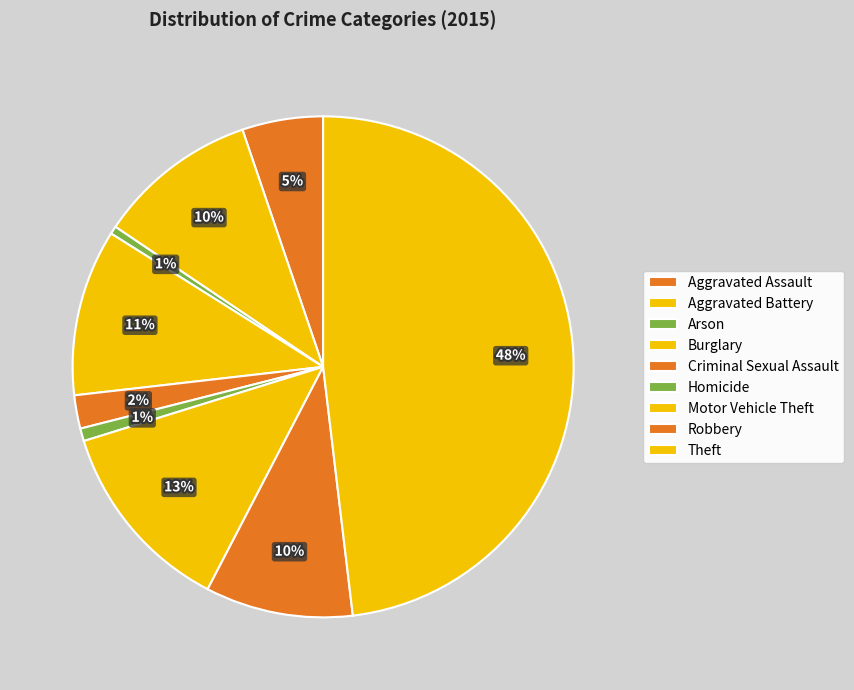

How many slices are in this pie chart?

9